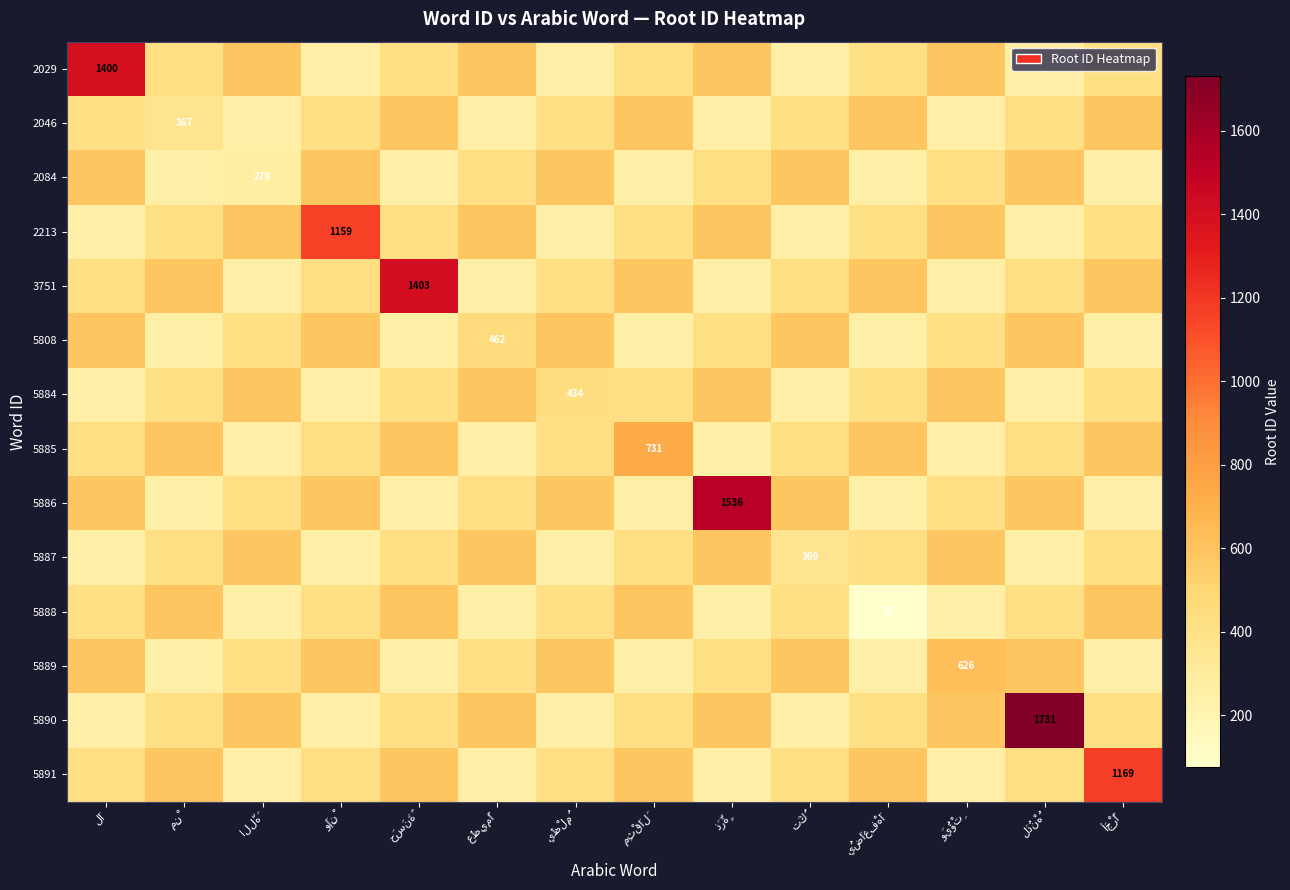

At which category is the sum across all series the highest?

لَدُنْهُ